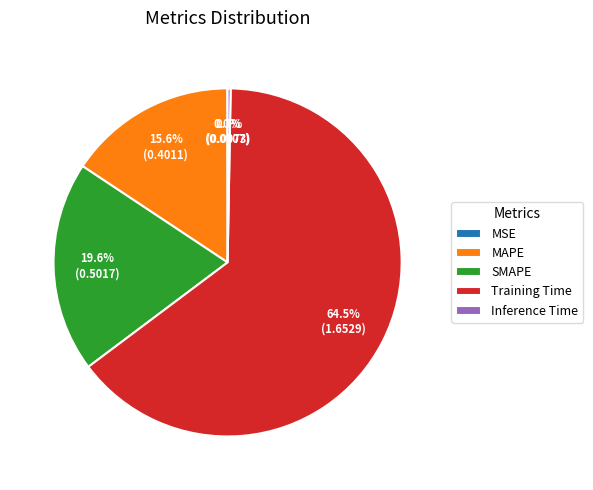

How much of the chart is everything except Training Time?

35.5%